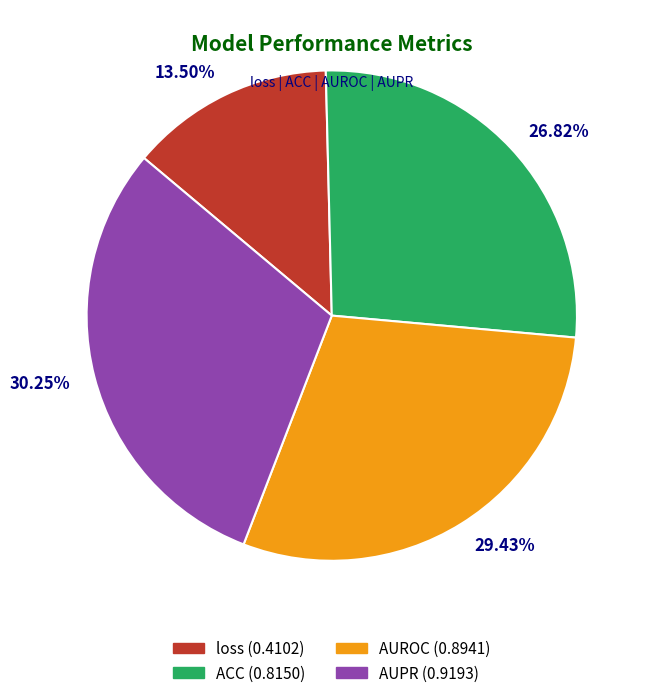

Does ACC represent more than half of the total?

No